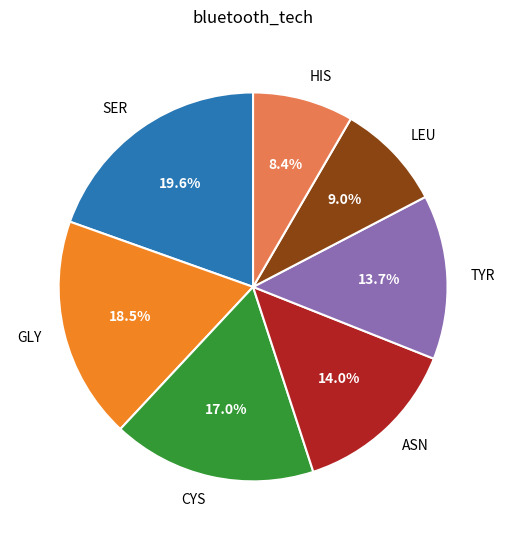

Which category has the biggest portion of the pie?

SER